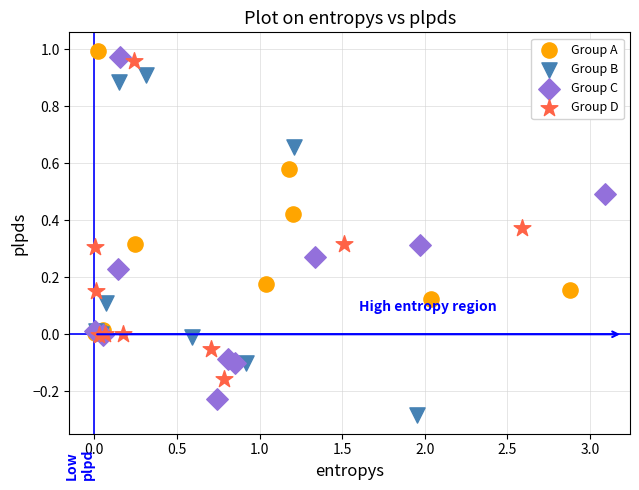

Which series contains the lowest Y value?

Group B